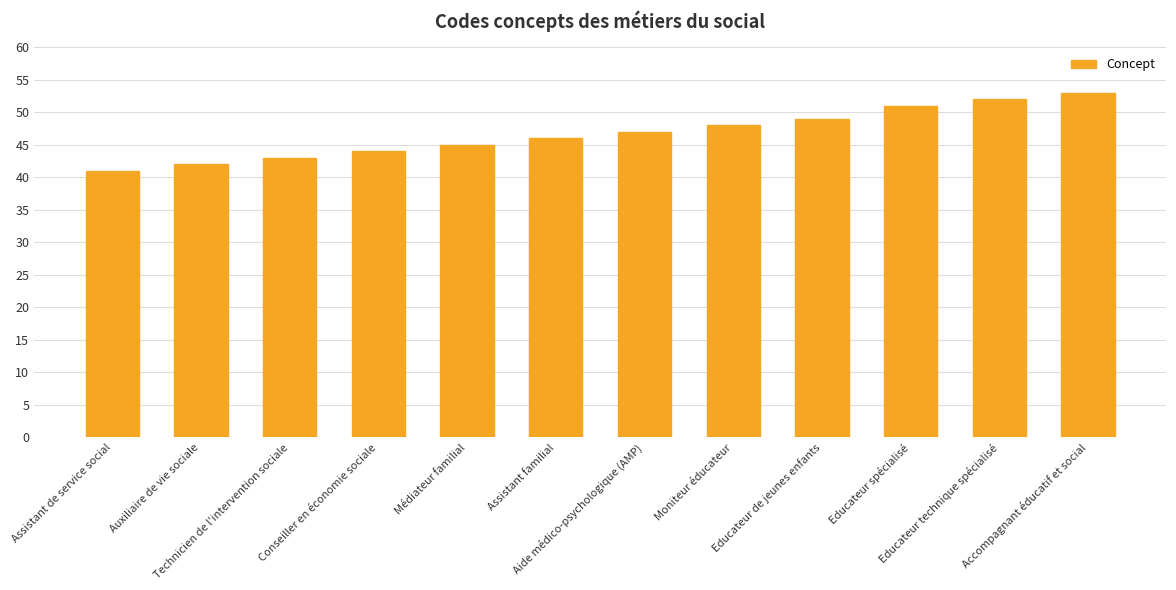

Which category has the lowest value across all series?

Assistant de service social